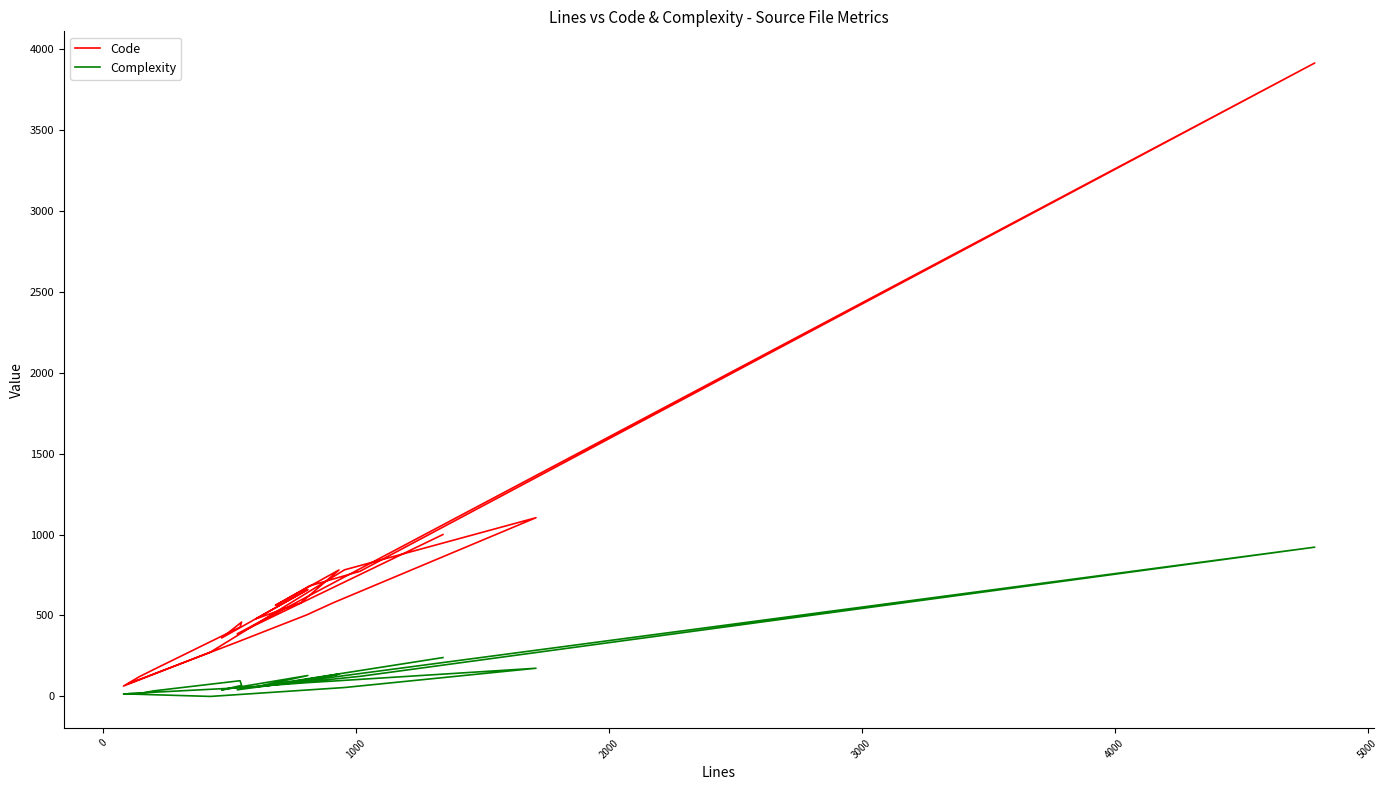

Which series has the largest total across all categories?

Code